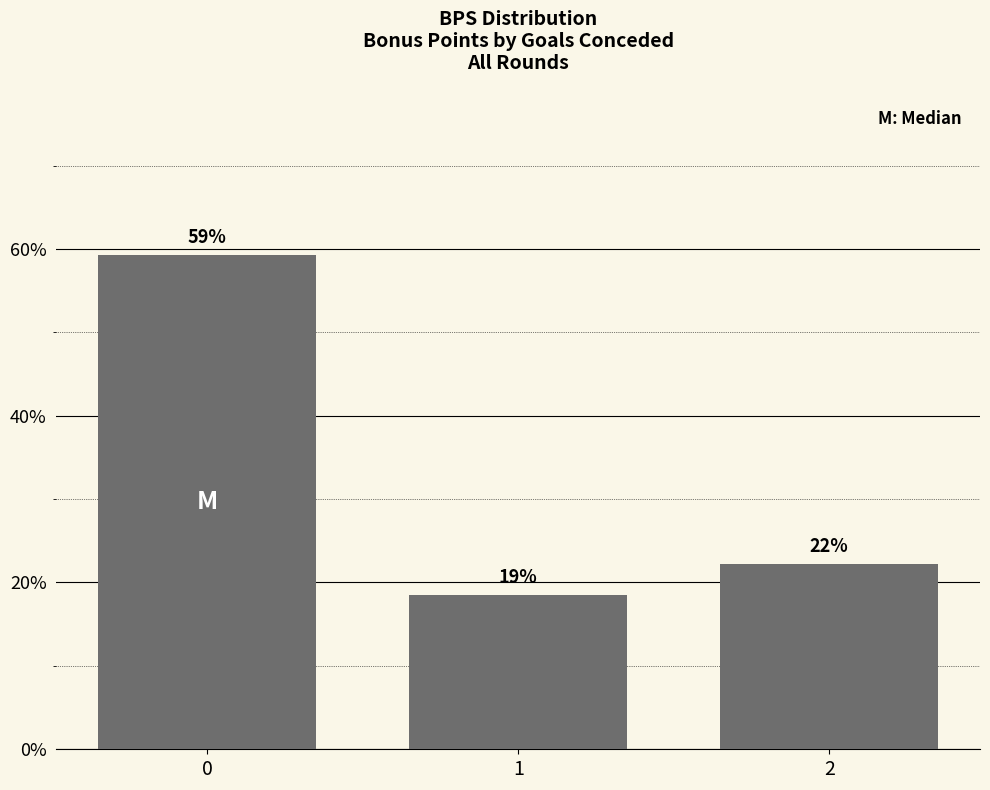

What is the maximum value shown in the chart?

59.3